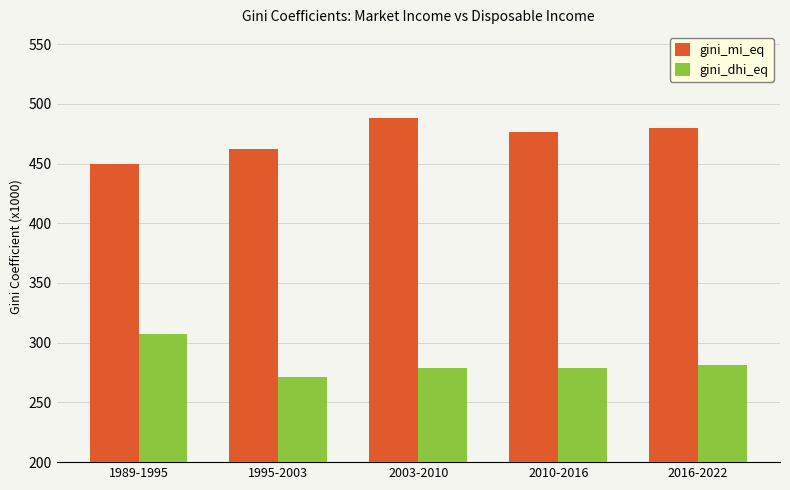

What is the greatest value displayed?

488